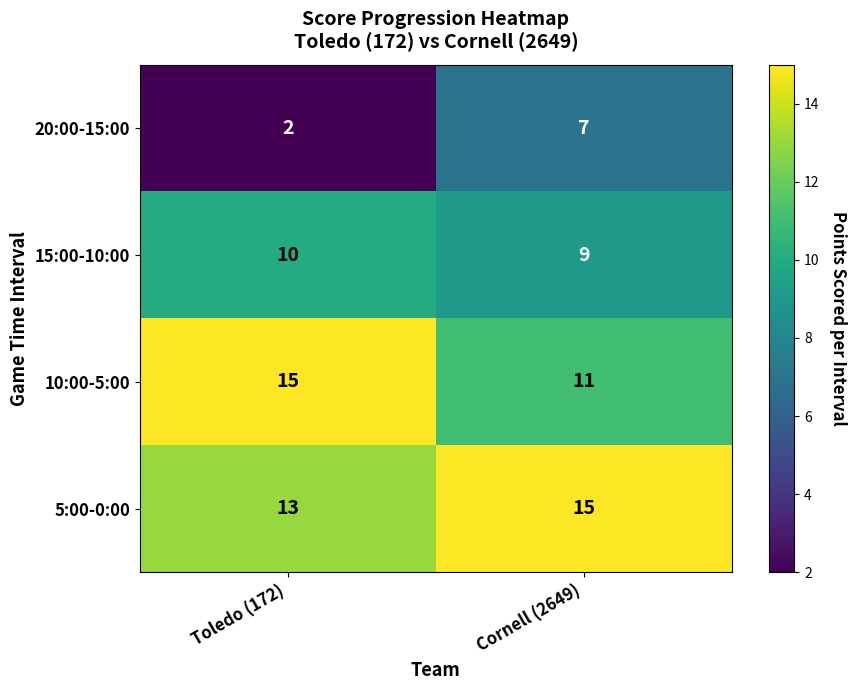

At Toledo (172), list the series in order from smallest to largest.

20:00-15:00, 15:00-10:00, 5:00-0:00, 10:00-5:00